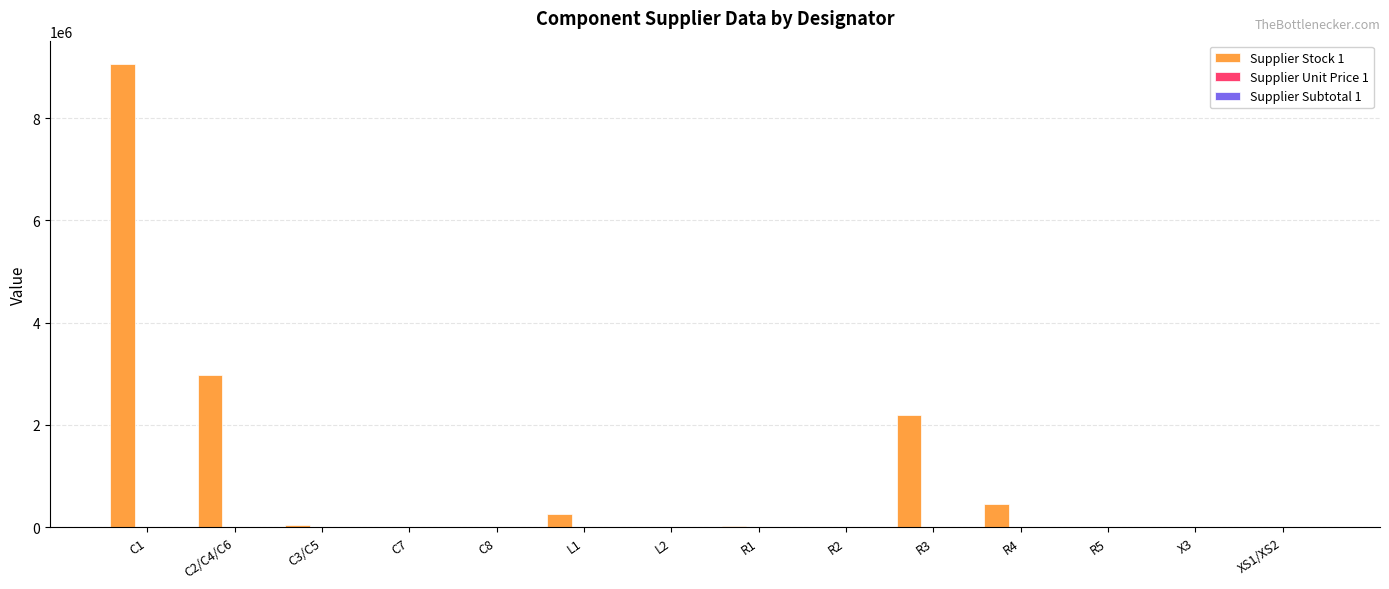

Which series has the largest total across all categories?

Supplier Stock 1